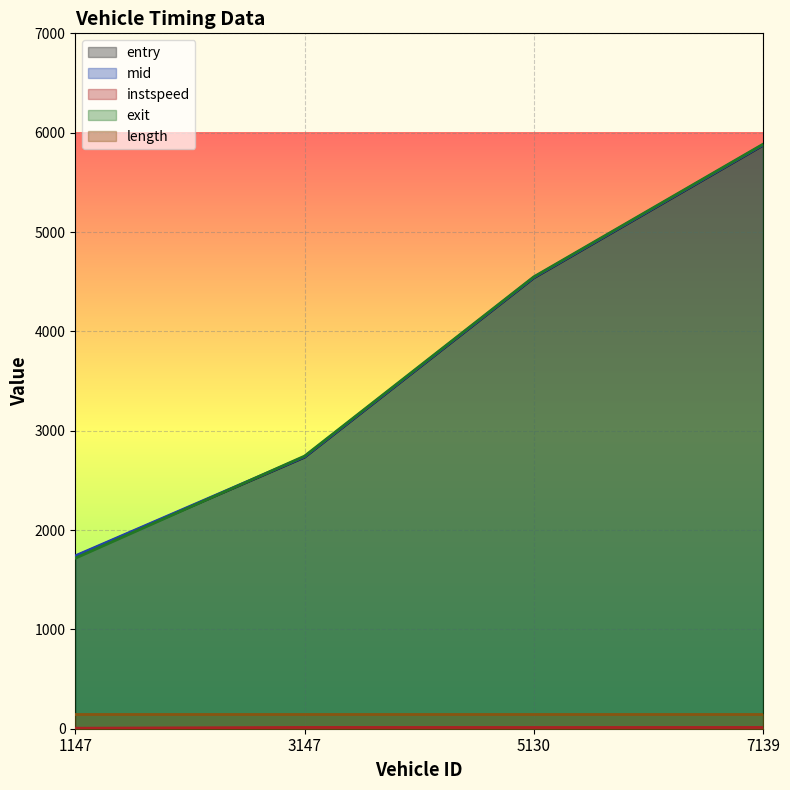

The exit series shows 2744.3 at 3147. True or false?

True